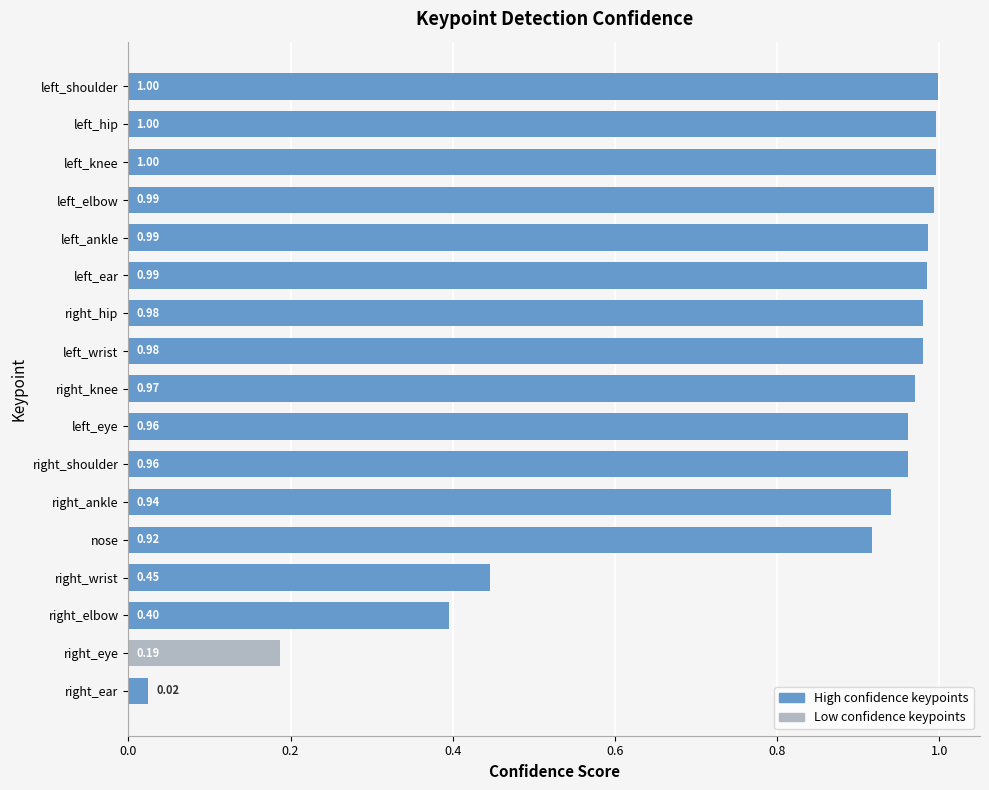

Which has a higher value, left_elbow or right_shoulder?

left_elbow